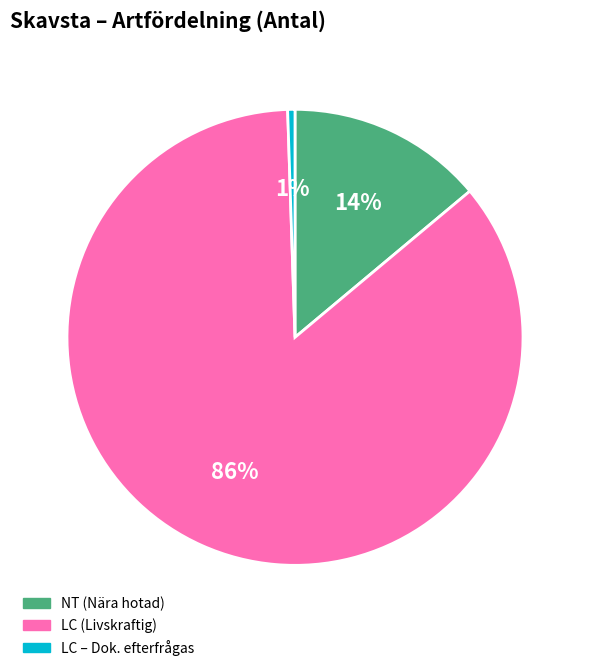

Does any single category account for the majority?

Yes